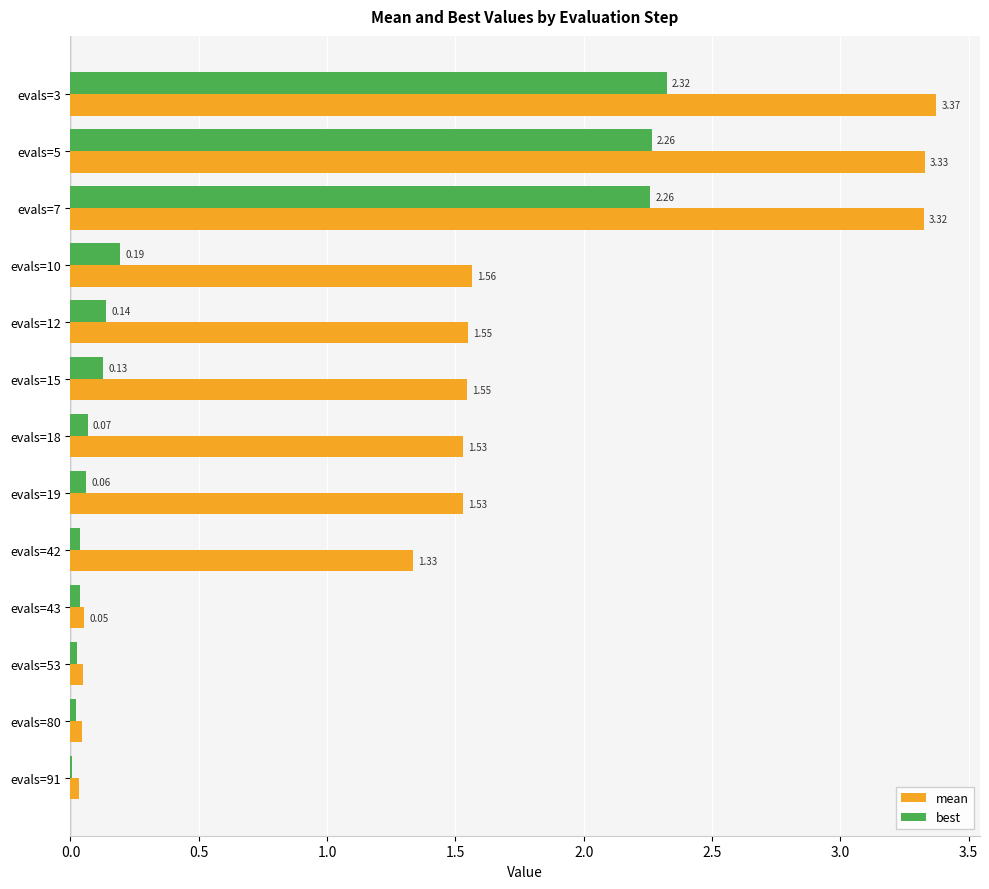

Between evals=3 and evals=43, which series saw the biggest shift?

mean